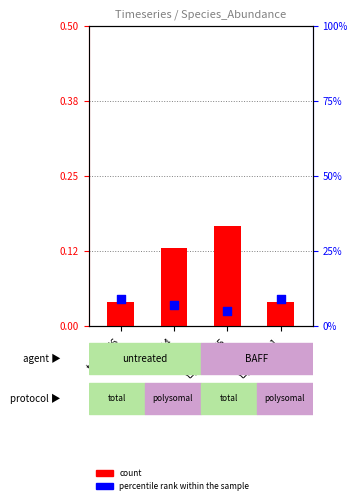

At how many categories does at least one series exceed 0?

4